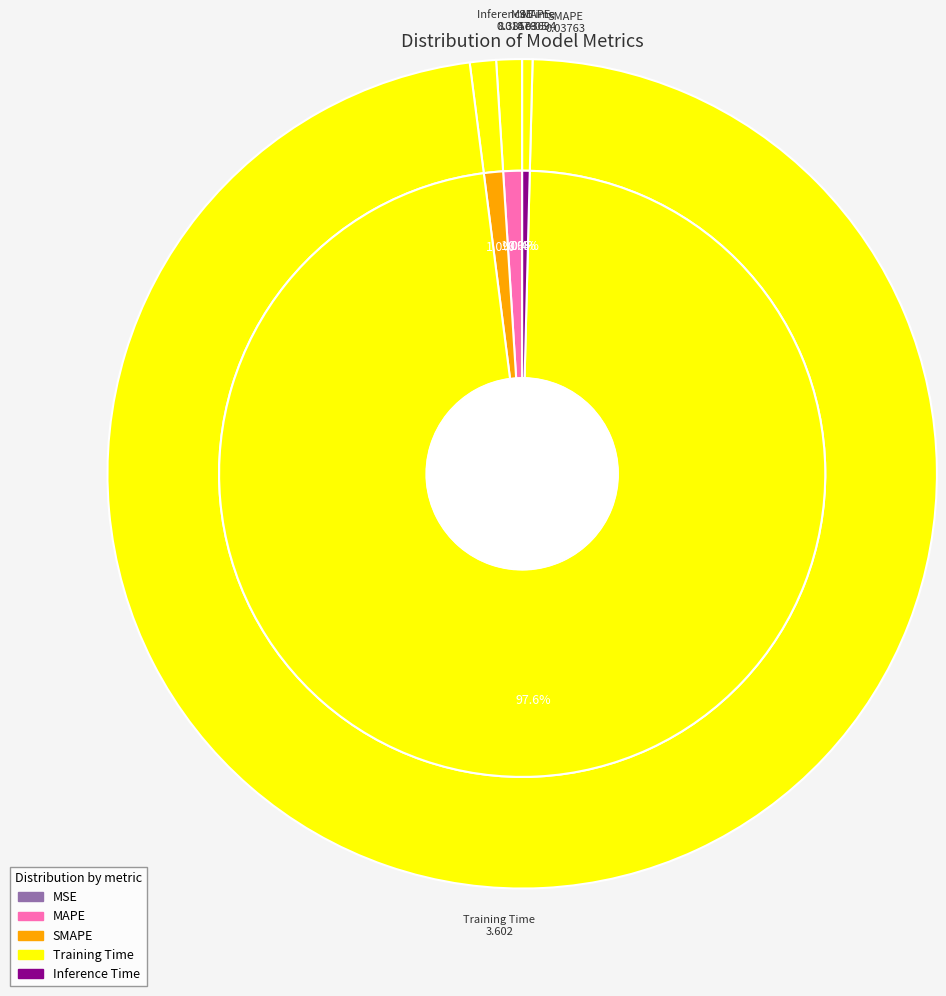

The SMAPE slice represents 1% of the pie. True or false?

True